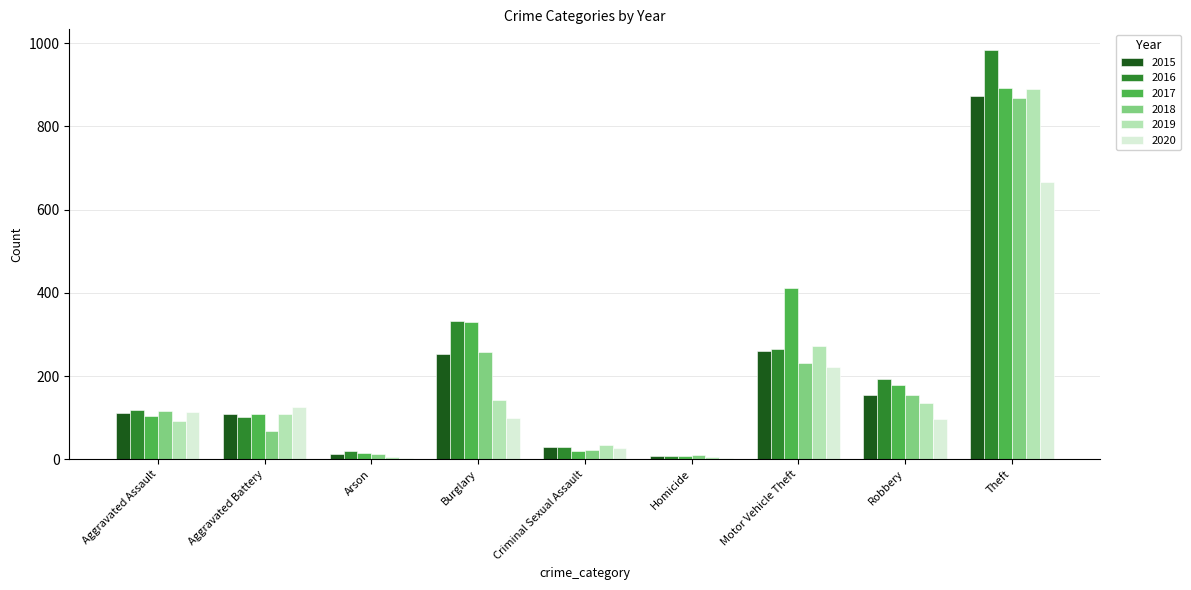

Between Aggravated Battery and Theft, which series saw the biggest shift?

2016